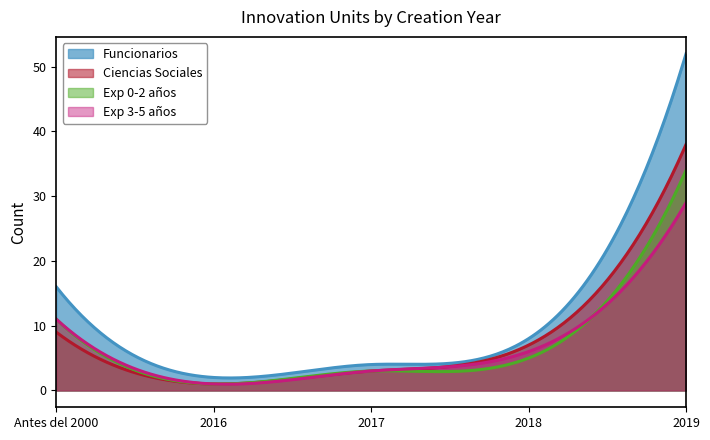

List the labels in order of Ciencias Sociales value, largest first.

2019, Antes del 2000, 2018, 2017, 2016